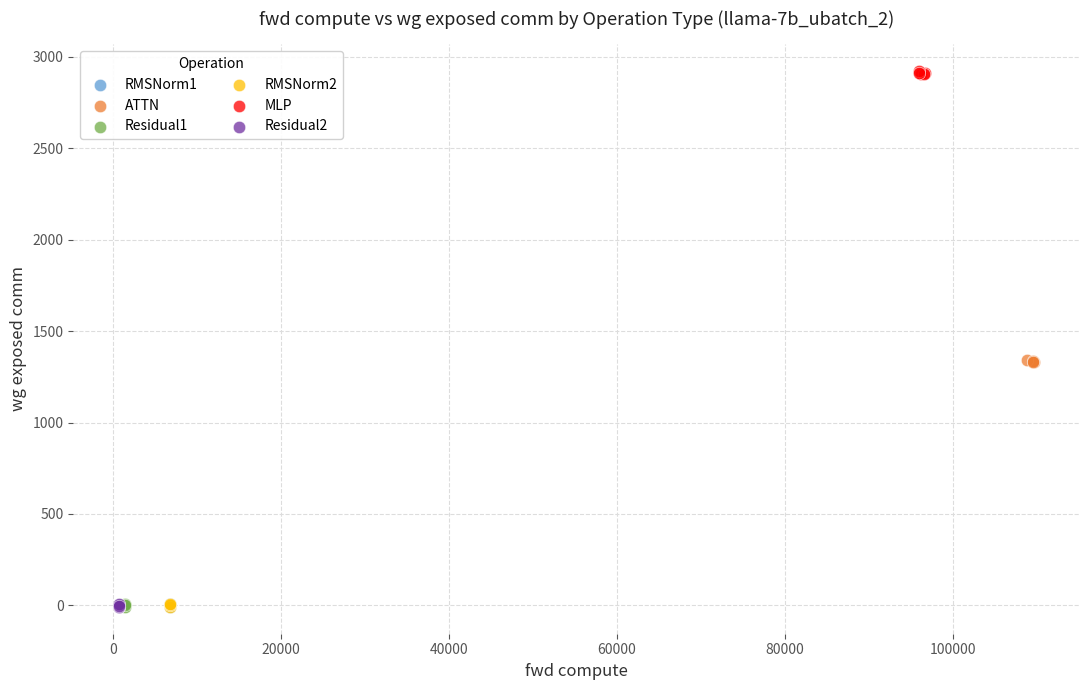

Which series contains the highest Y value?

MLP